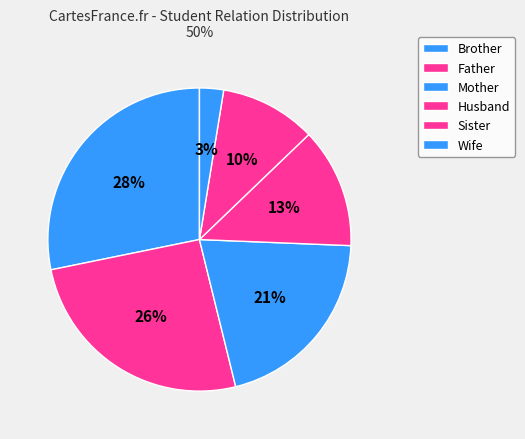

Is it true that Husband is 13% of the pie?

True